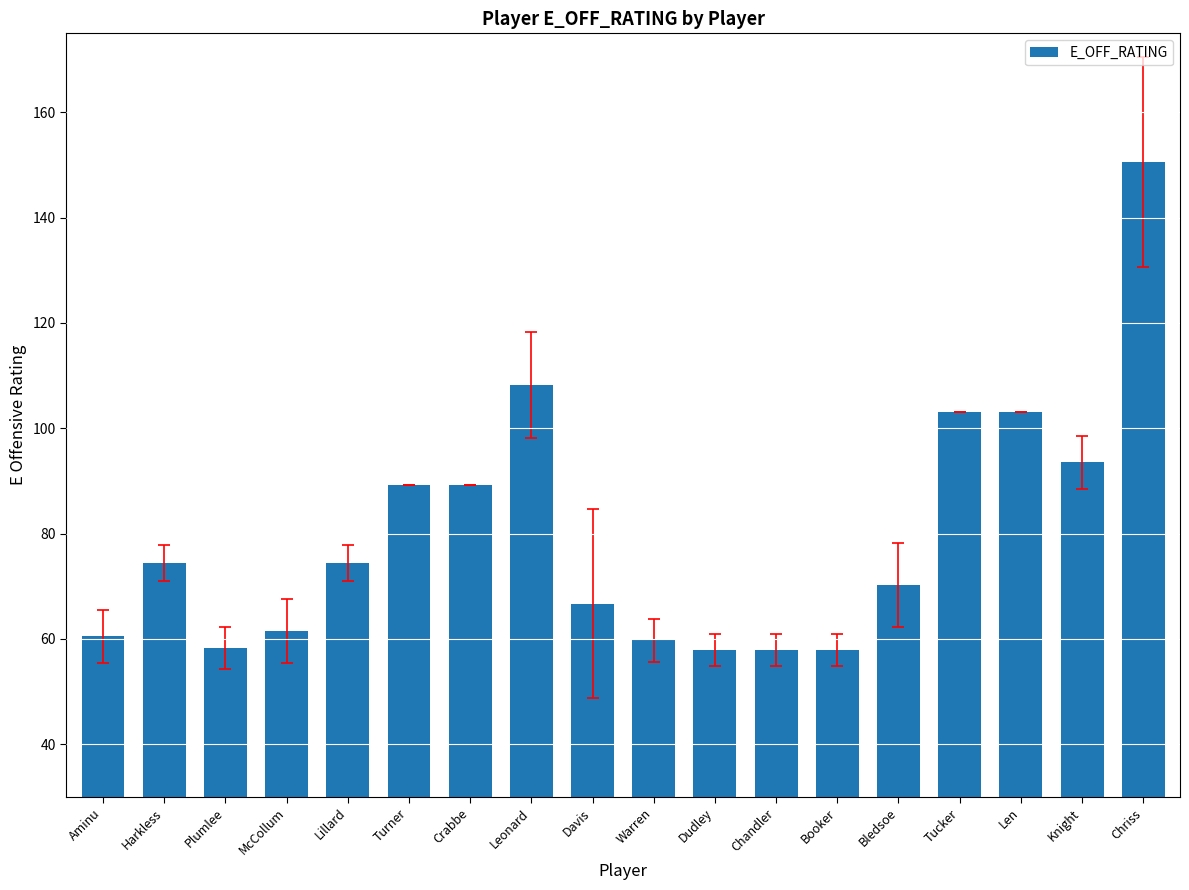

What is the average value?

79.8